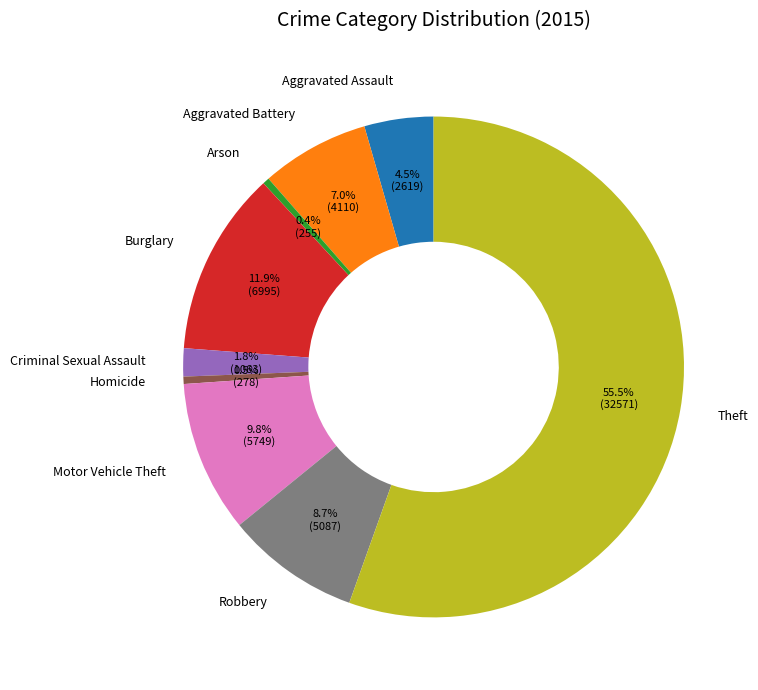

True or false: Arson accounts for 0% of the total.

True